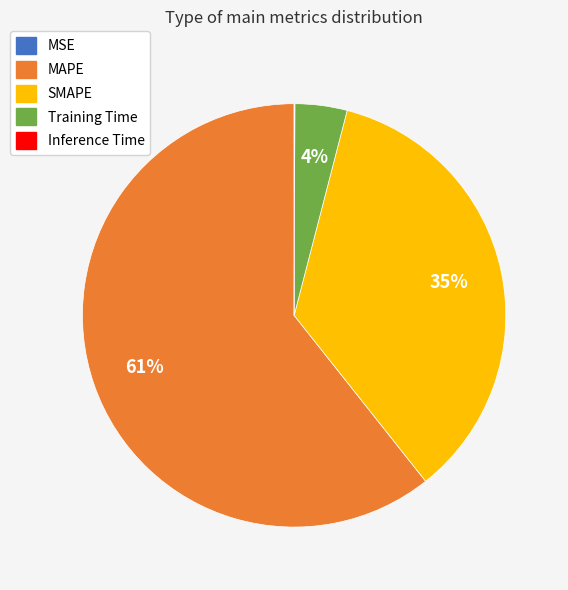

The MAPE slice represents 47% of the pie. True or false?

False